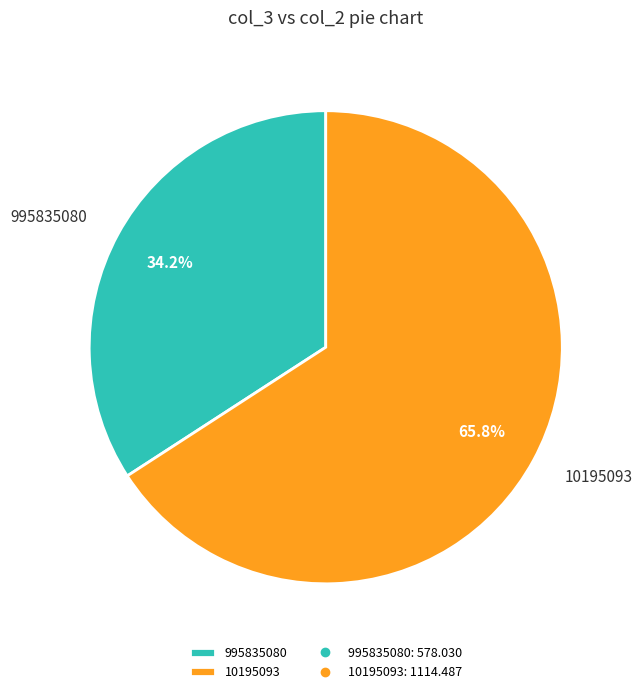

True or false: 995835080 accounts for 43% of the total.

False